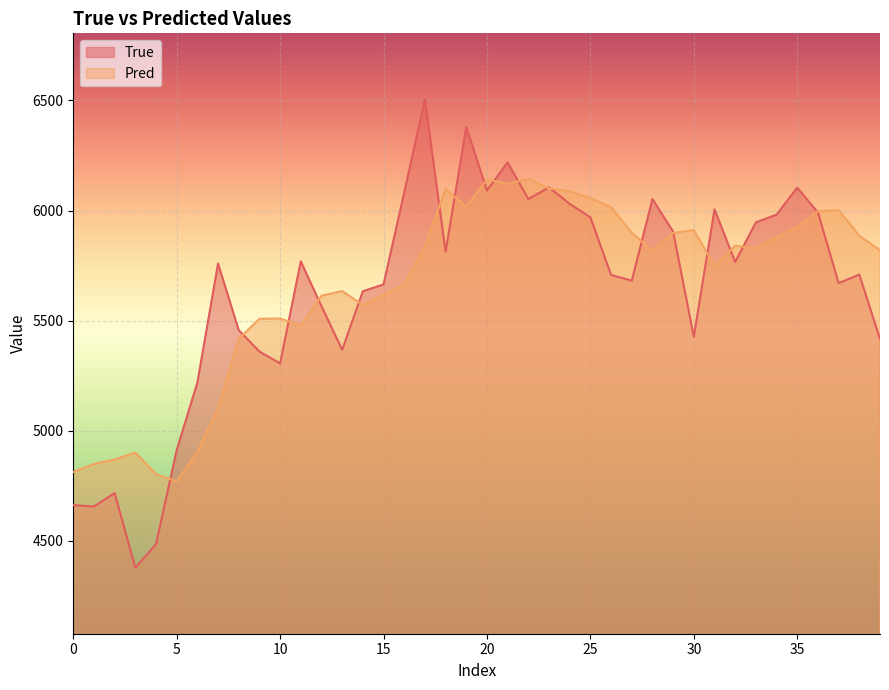

What is the greatest value displayed?

6505.0